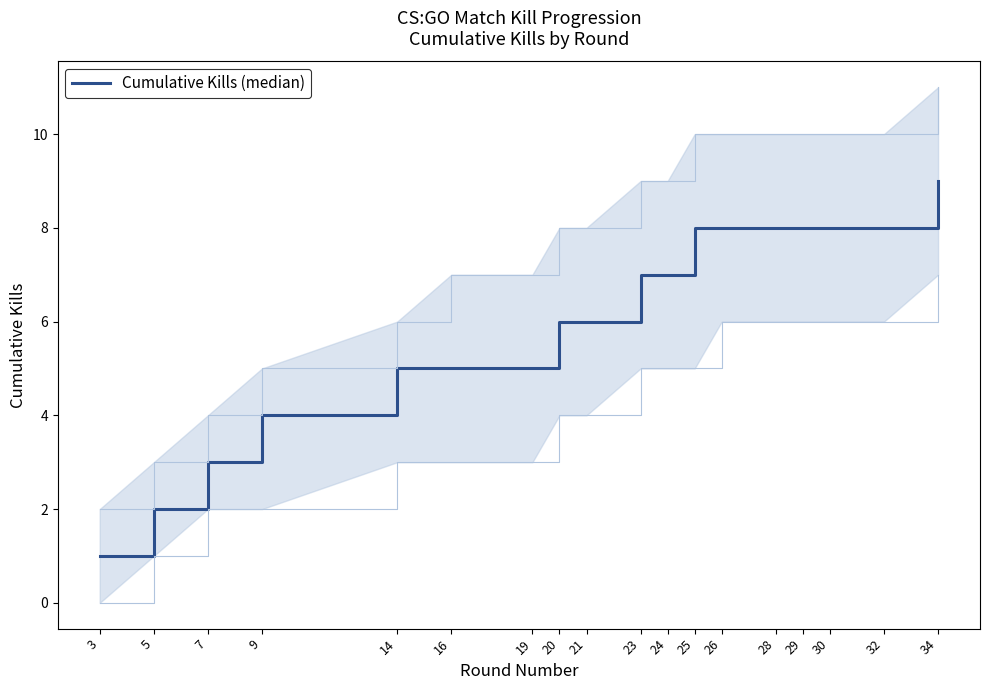

Count the number of categories in the chart.

18